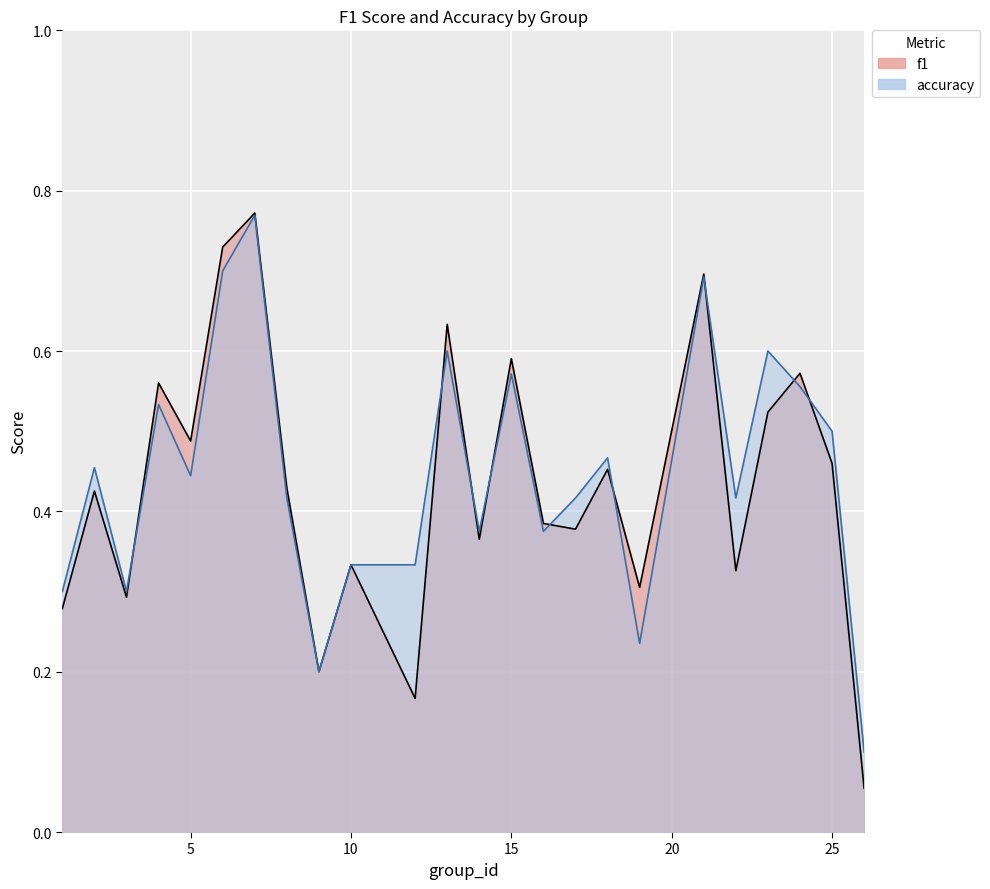

The value of f1 at 17 is 0.2. True or false?

False